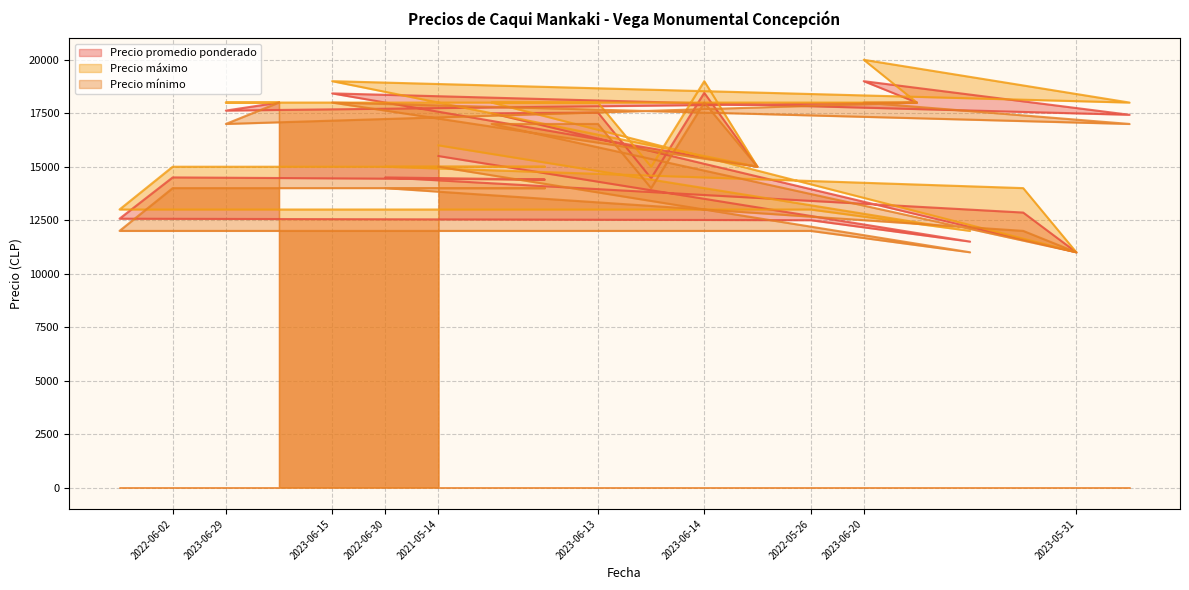

What is the label of the 19th point from the left?

2023-05-31